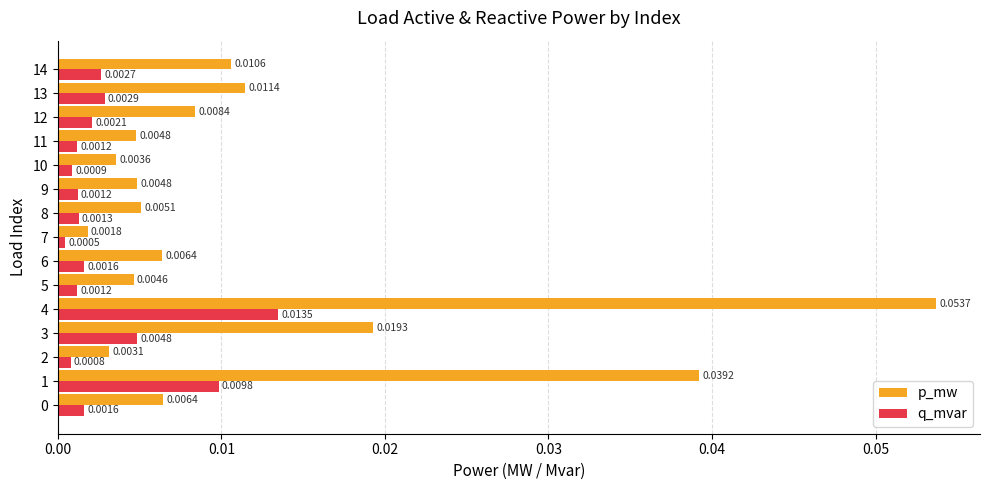

Which series has the widest spread of values?

p_mw